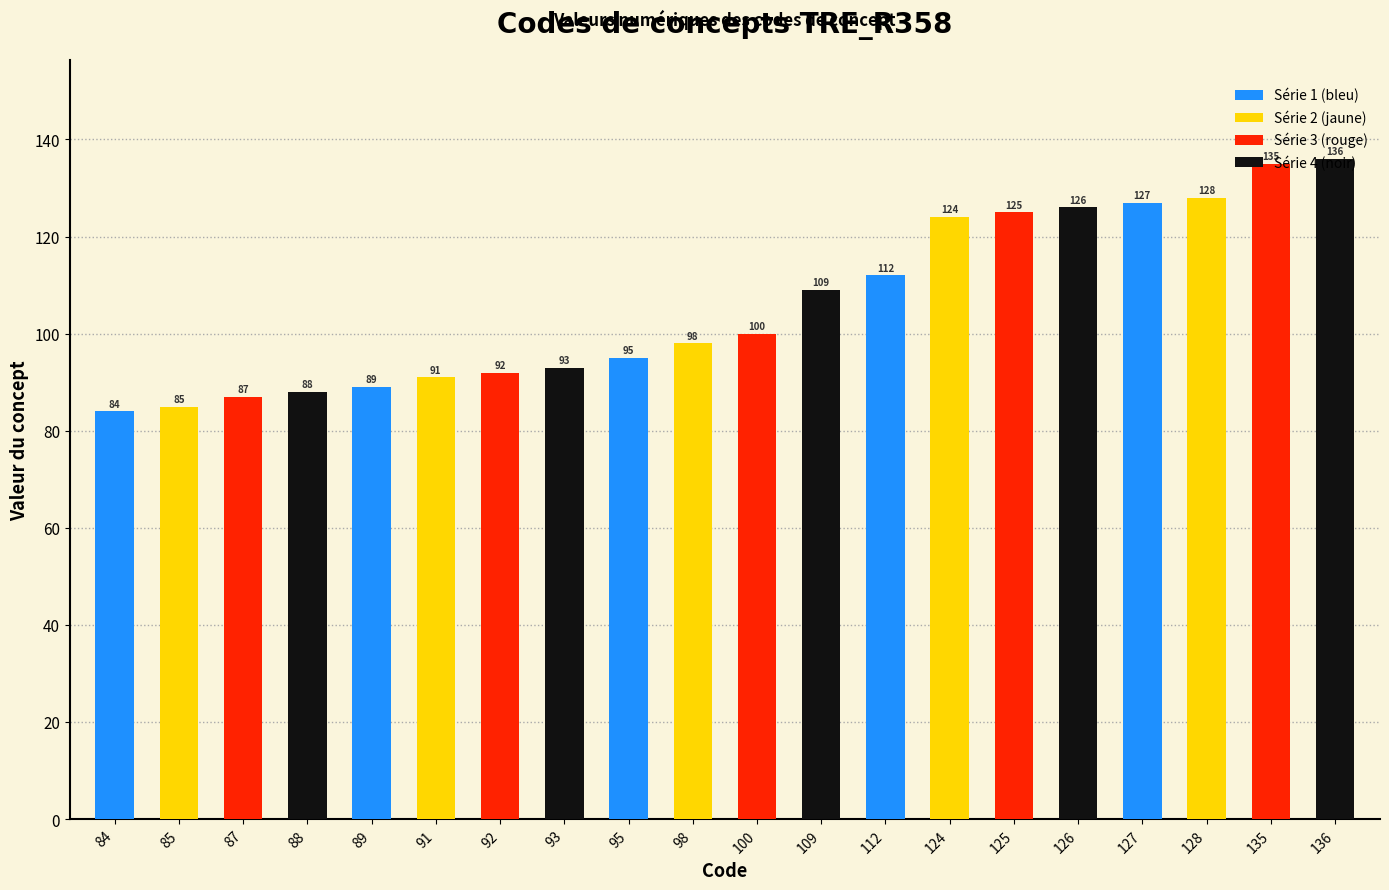

Approximately how many times larger is the value at 84 compared to 100?

0.8